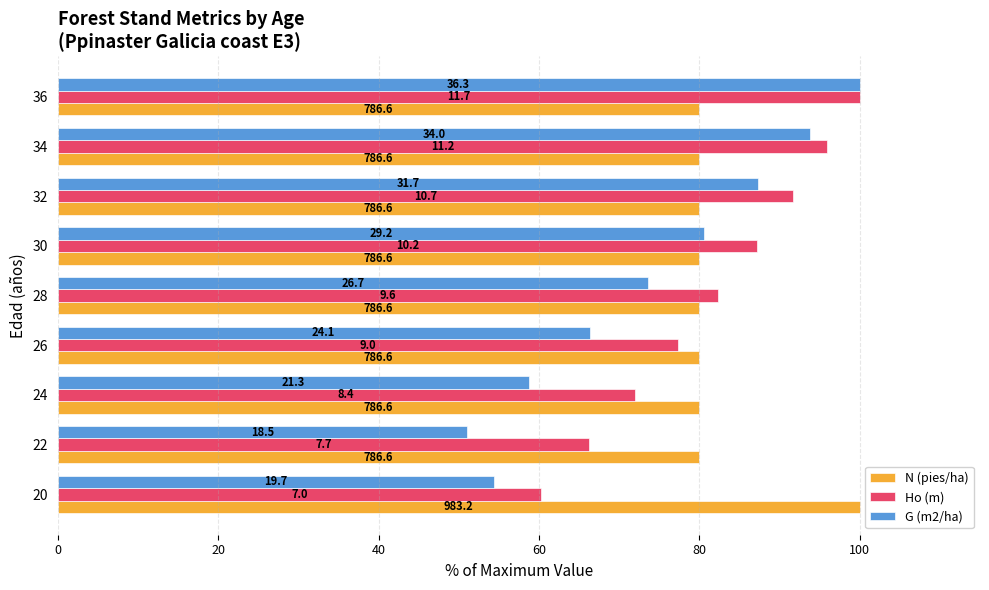

Which series has the largest range (max minus min)?

G (m2/ha)